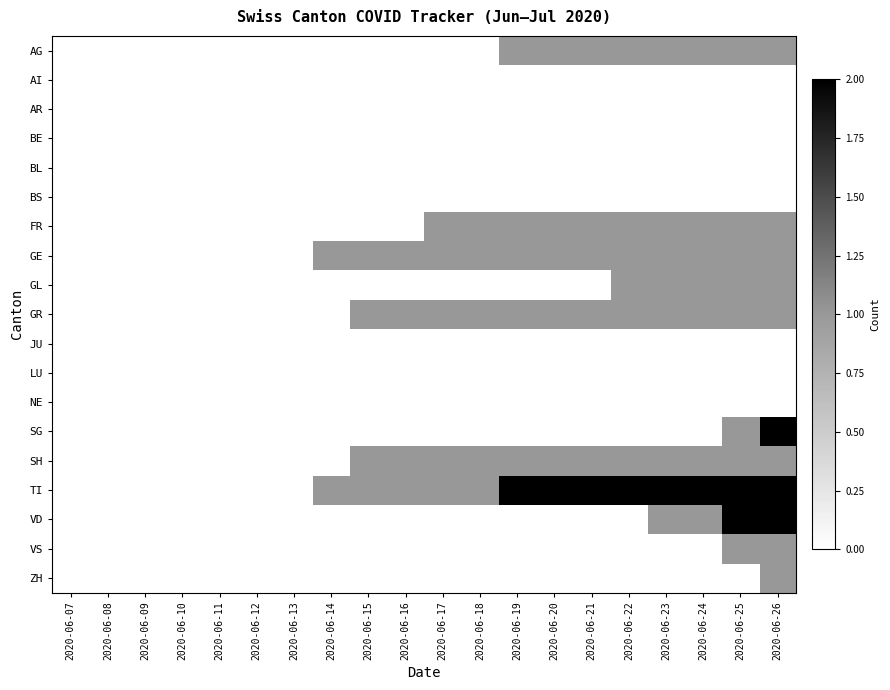

What is the total value across all series at 2020-06-25?

12